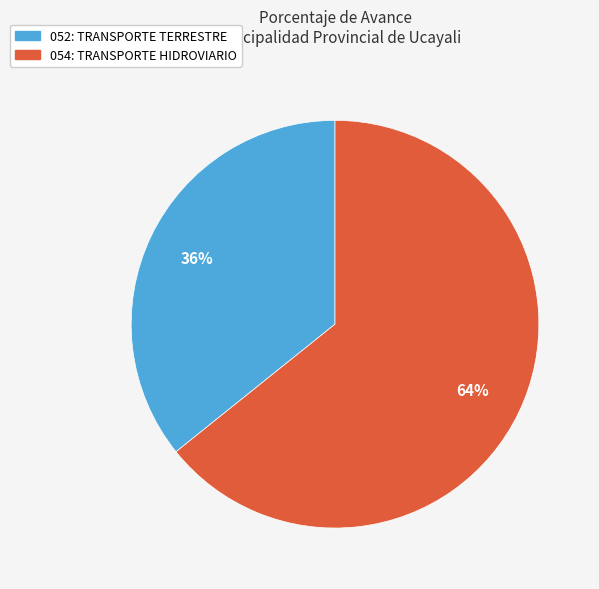

Is 052: TRANSPORTE TERRESTRE the majority of the pie?

No